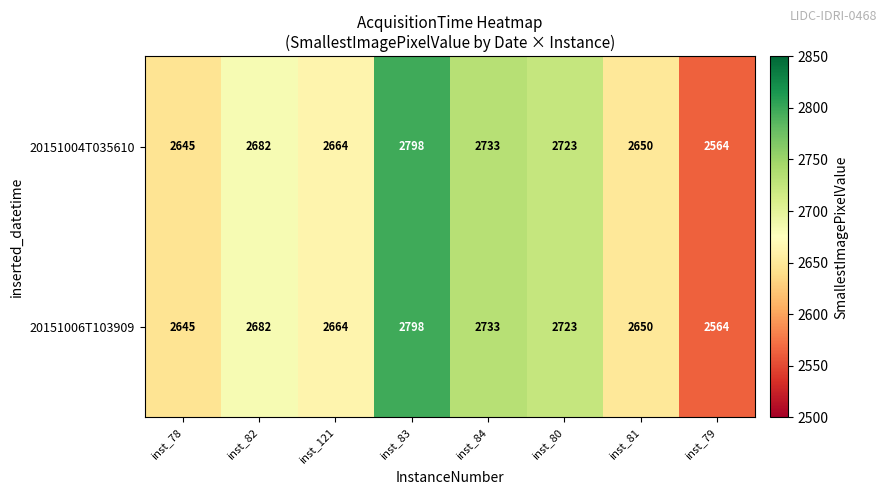

Which category has the highest value across all series?

inst_83